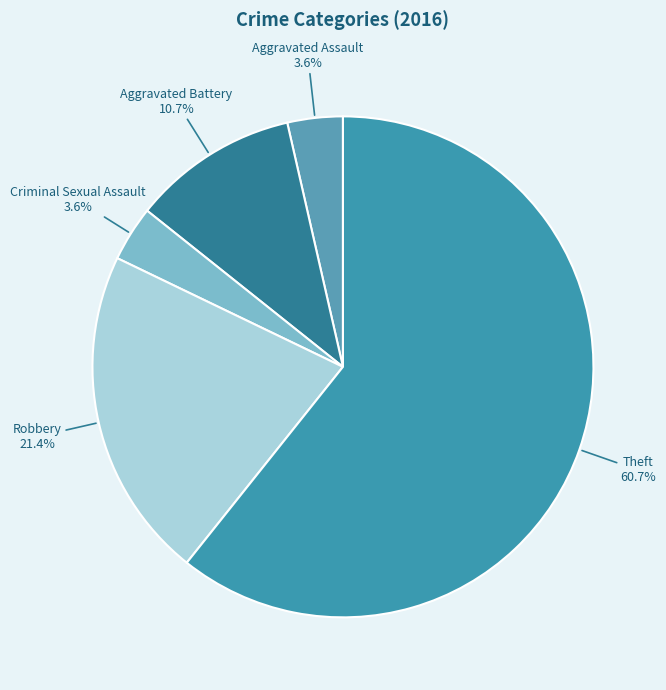

How many slices are in this pie chart?

5